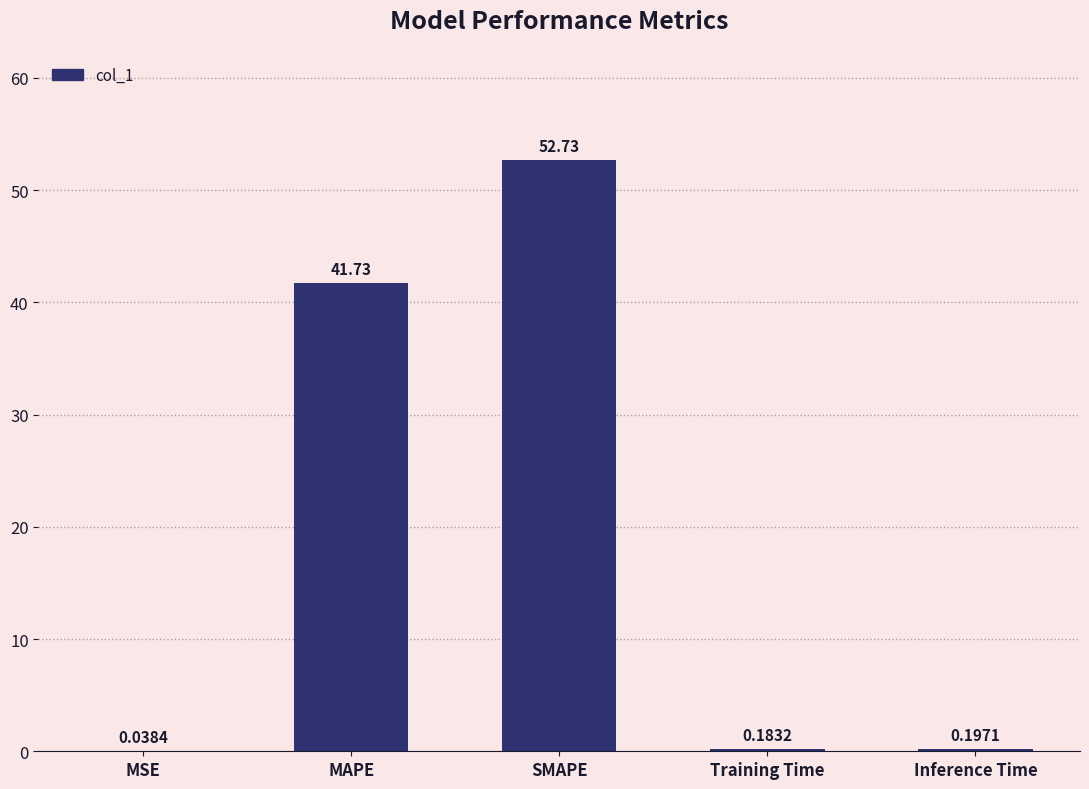

What is the approximate value at SMAPE?

52.7